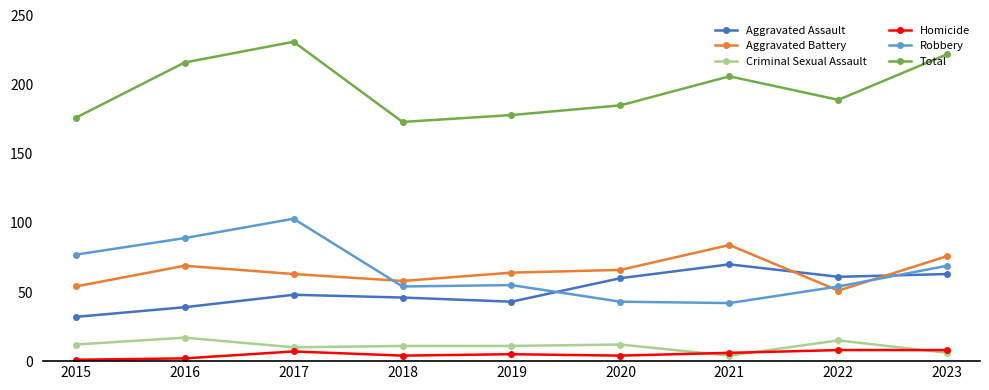

What is the spread (max minus min) of values at 2017?

224